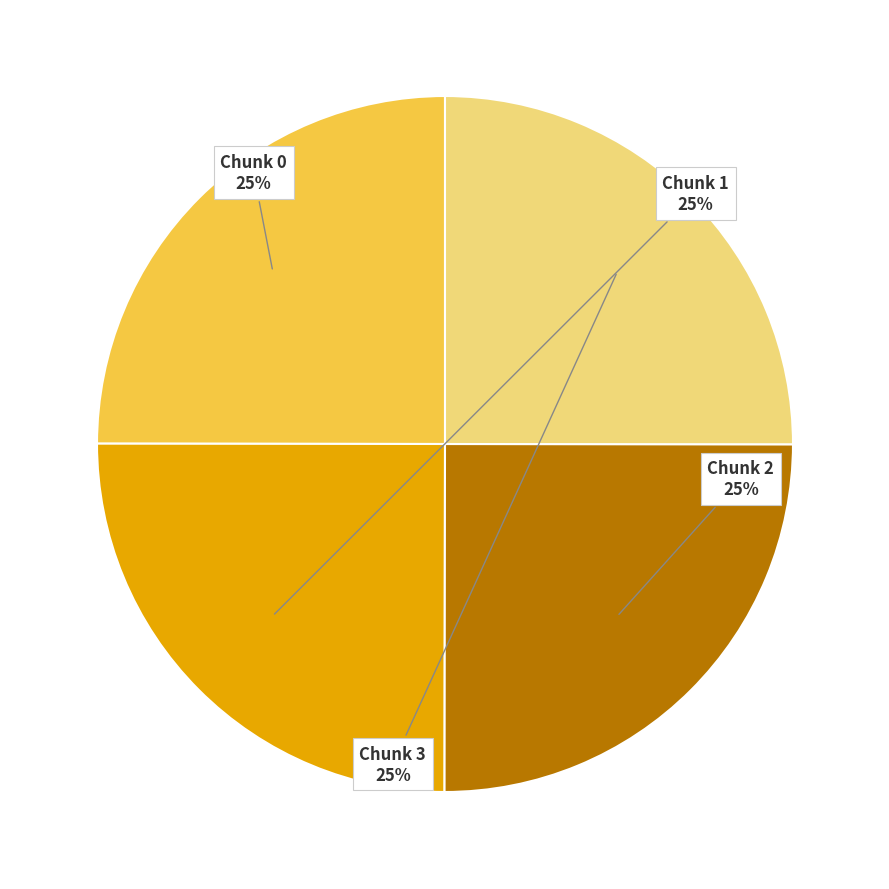

To the nearest percent, what is the average slice percentage?

25%